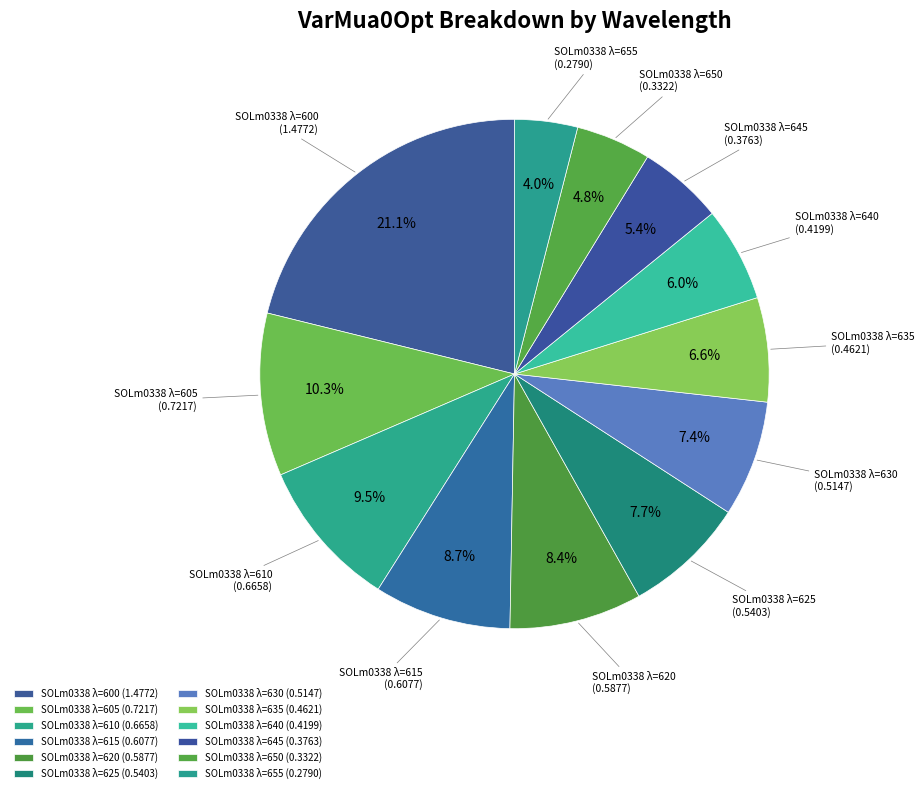

Count the number of slices in the pie.

12